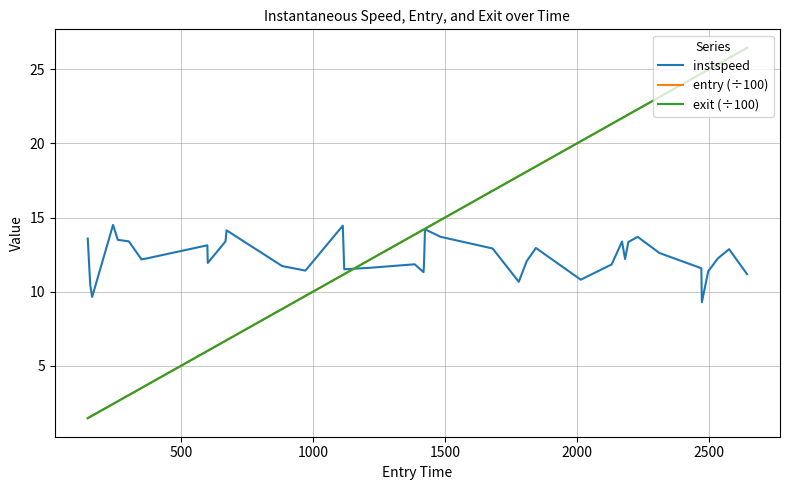

What is the highest value of the instspeed series?

14.5